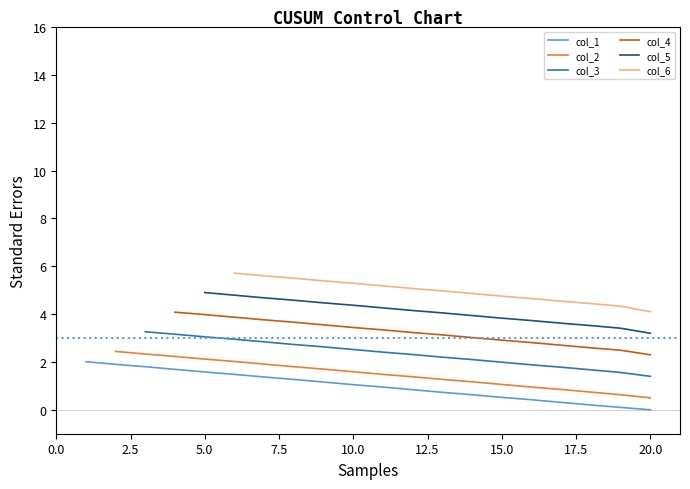

True or false: col_1 has a value of 0.4 at 12.

False